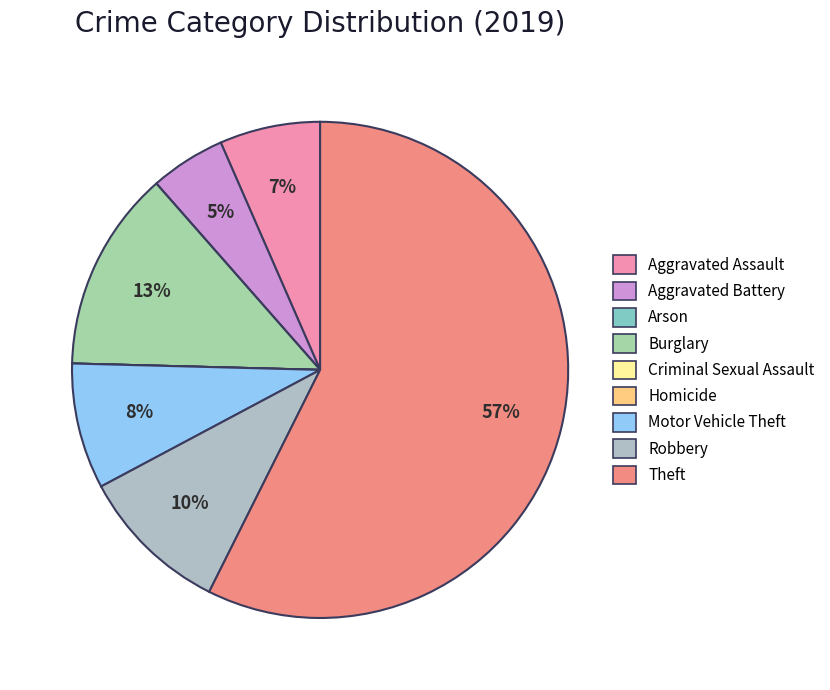

To the nearest percent, what portion does Motor Vehicle Theft represent?

8%